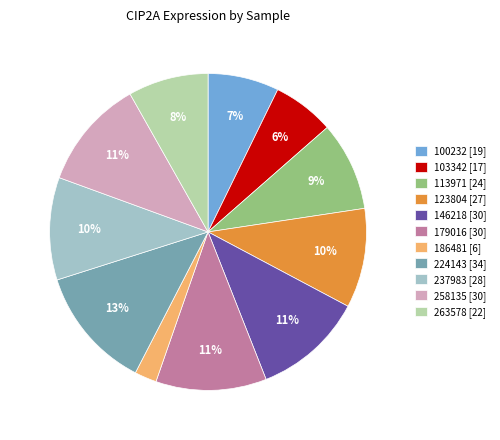

Is it true that 146218 is 23% of the pie?

False